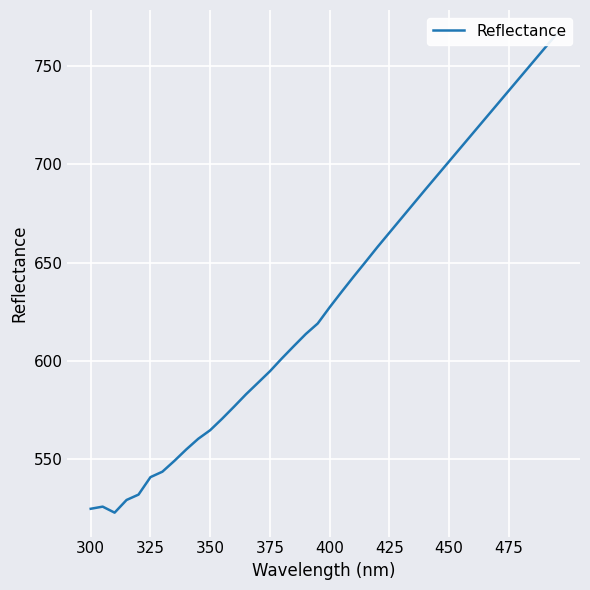

The chart shows a value of 524.7 at 300. True or false?

True